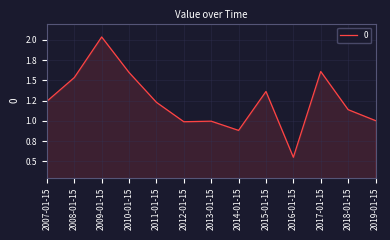

Does the chart have visible grid lines?

Yes